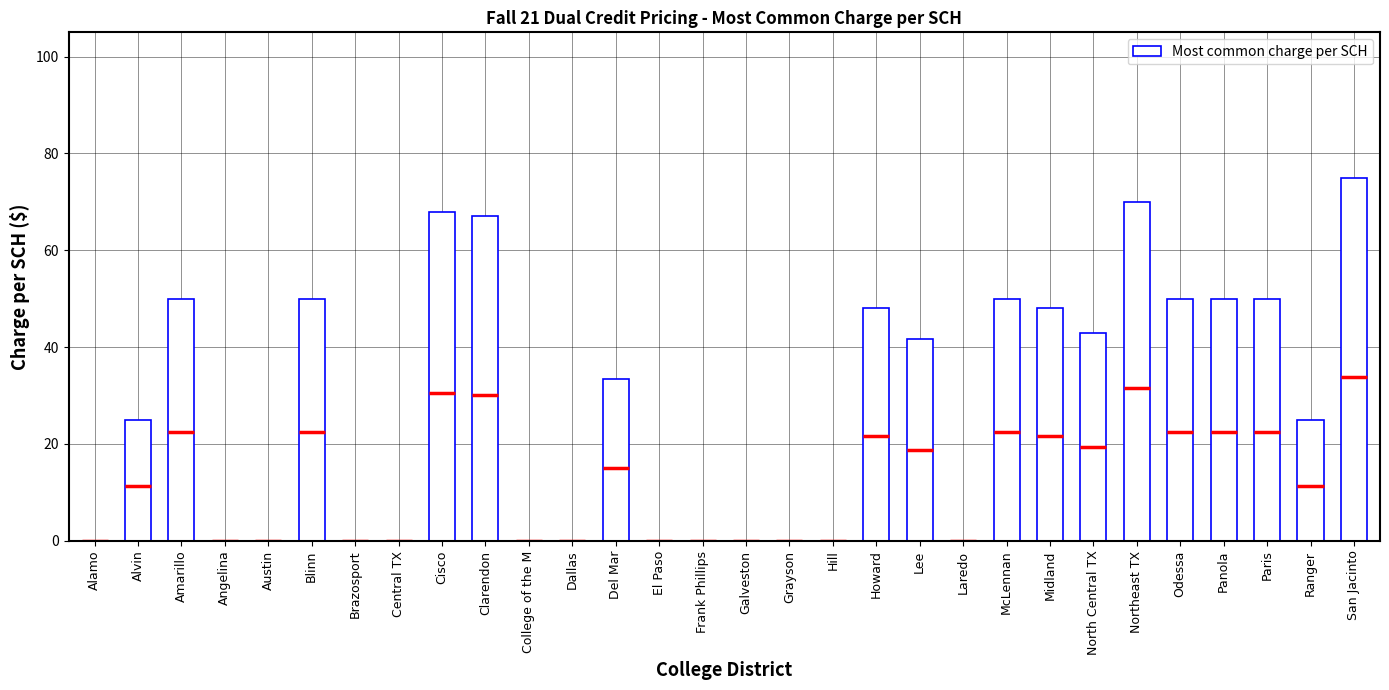

Where does the data first go above 33?

Amarillo